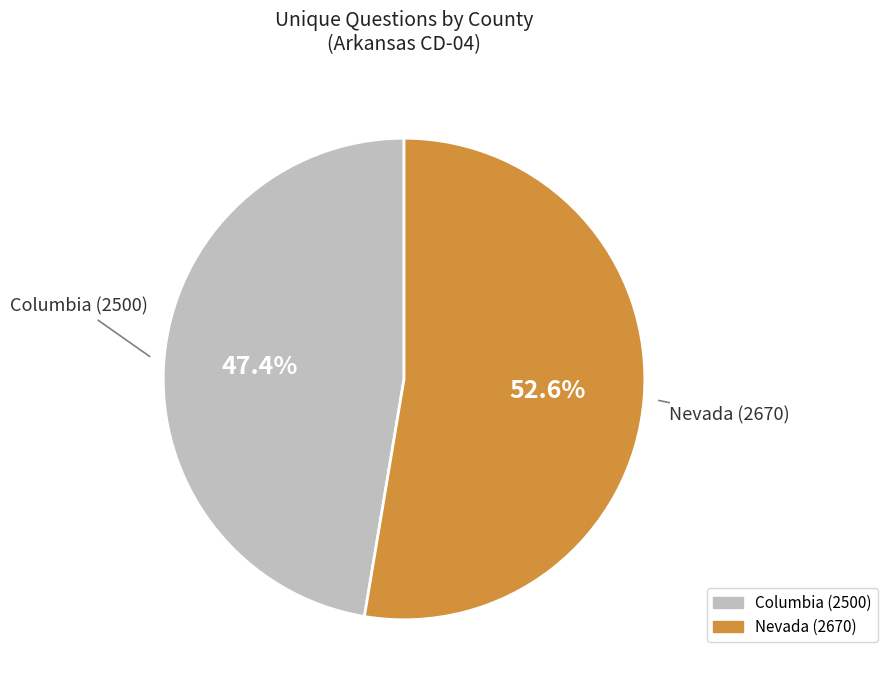

Which category has the smallest portion of the pie?

Columbia (2500)